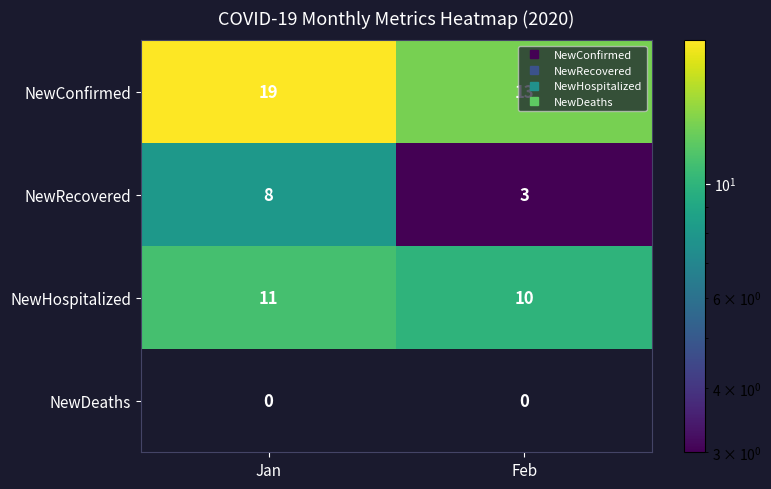

What is the total value across all series at Feb?

26